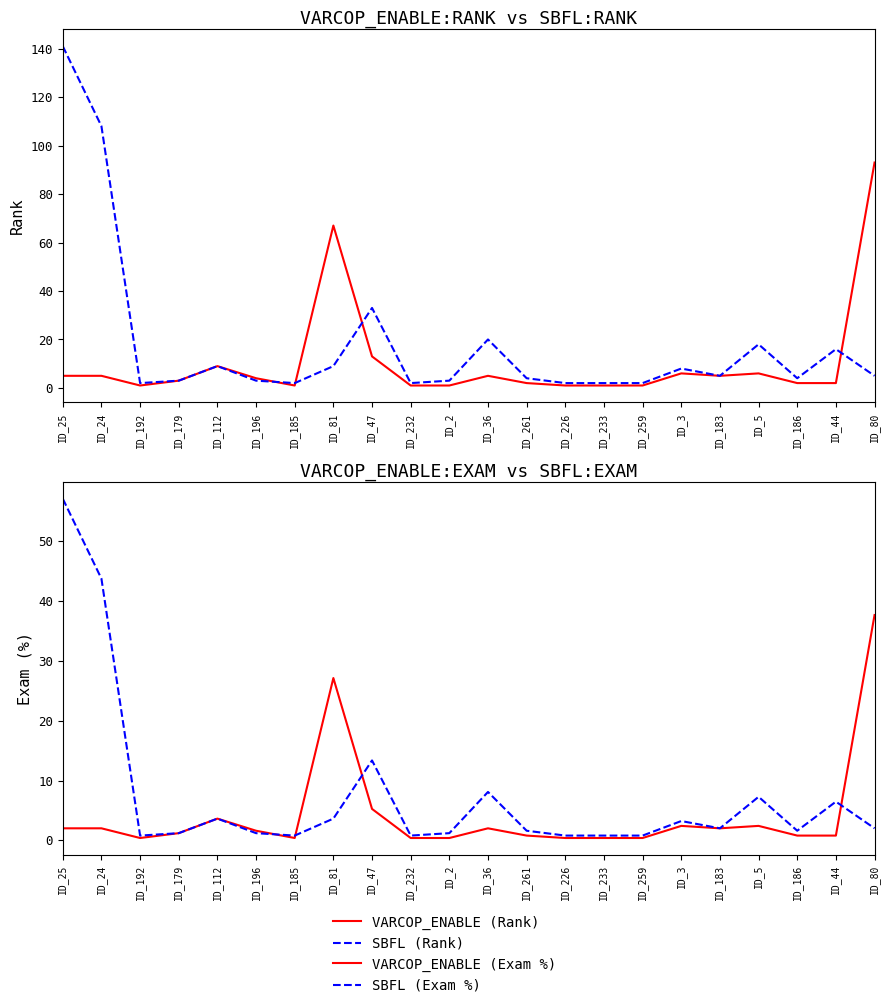

What is the label of the 8th point from the right?

ID_233